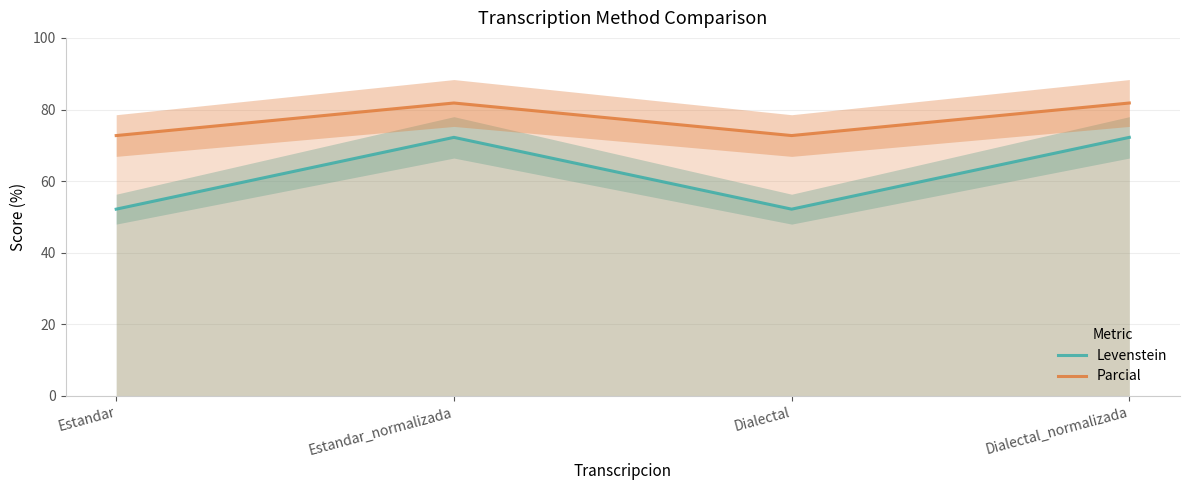

Is it true that Parcial equals 131.1 at Dialectal_normalizada?

False